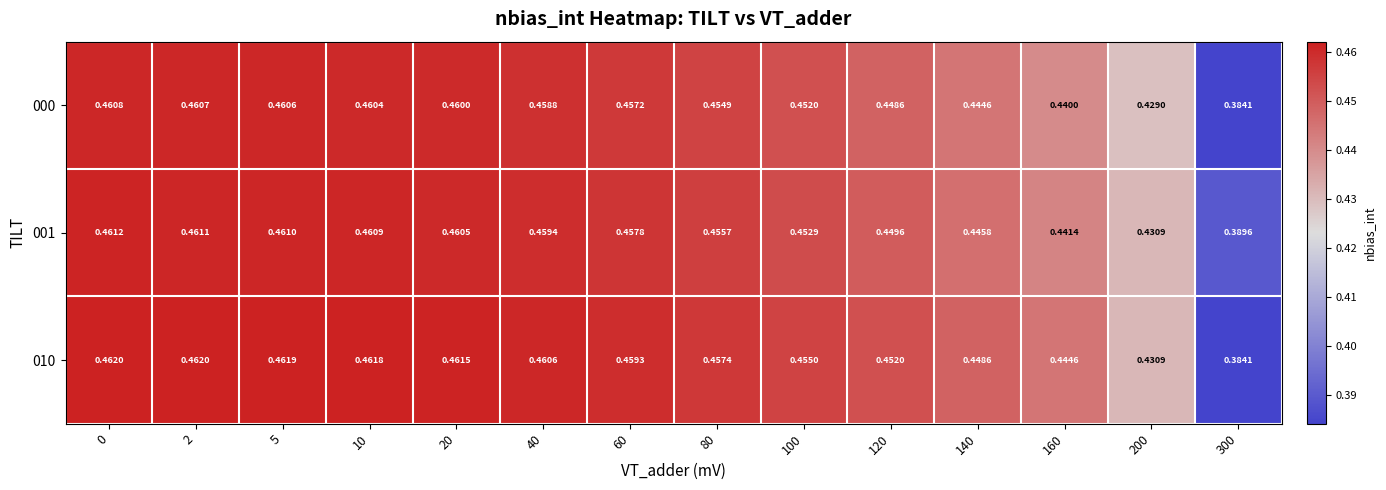

Is the value of 010 at 20 greater than the value of 001 at 160?

Yes